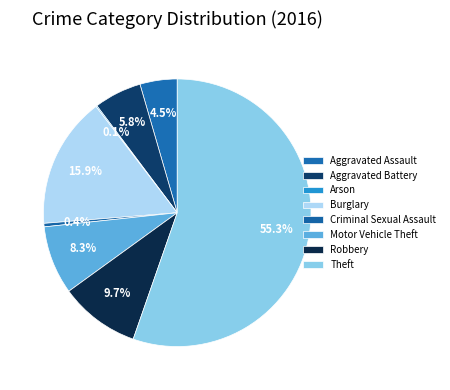

Is there any slice that represents more than half of the pie?

Yes